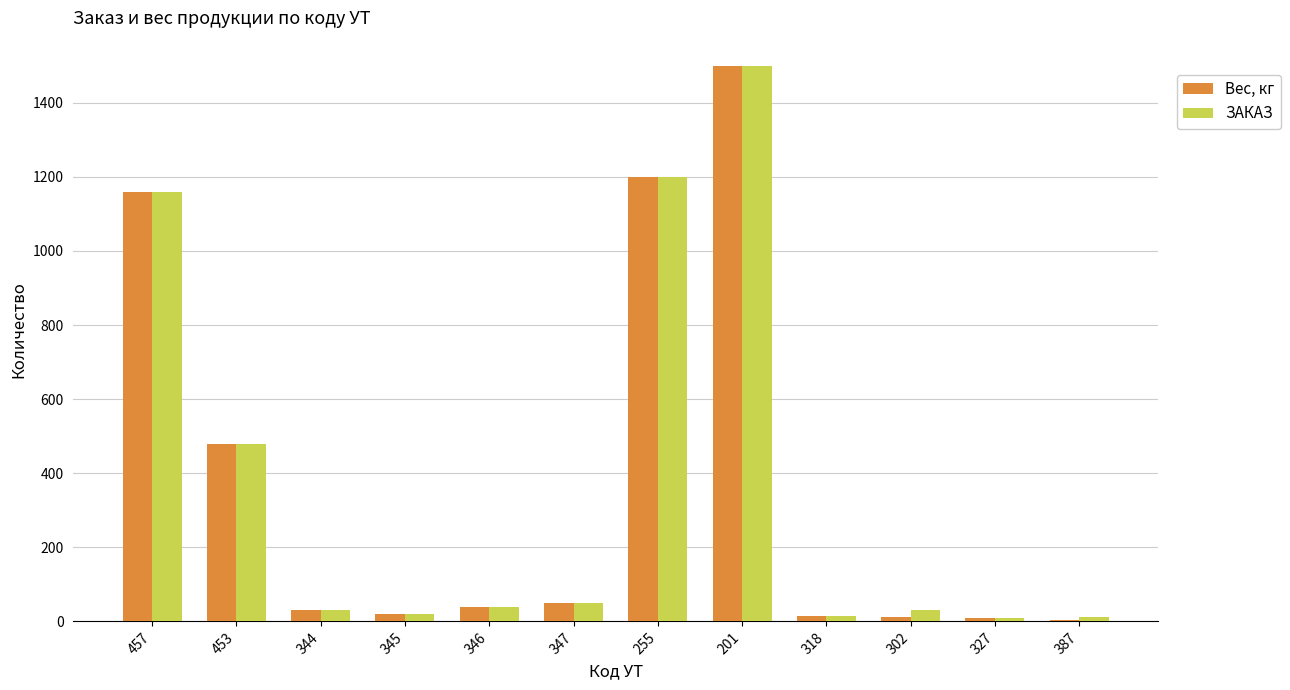

At how many categories does at least one series exceed 769?

3